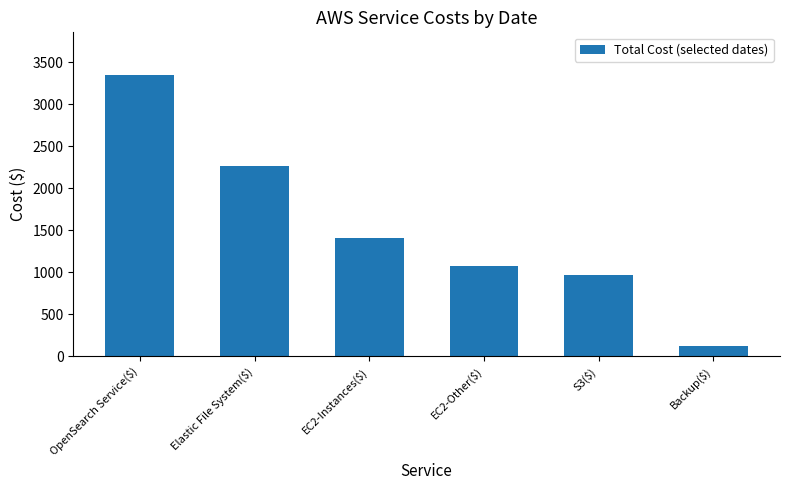

Which category has the highest value across all series?

OpenSearch Service($)